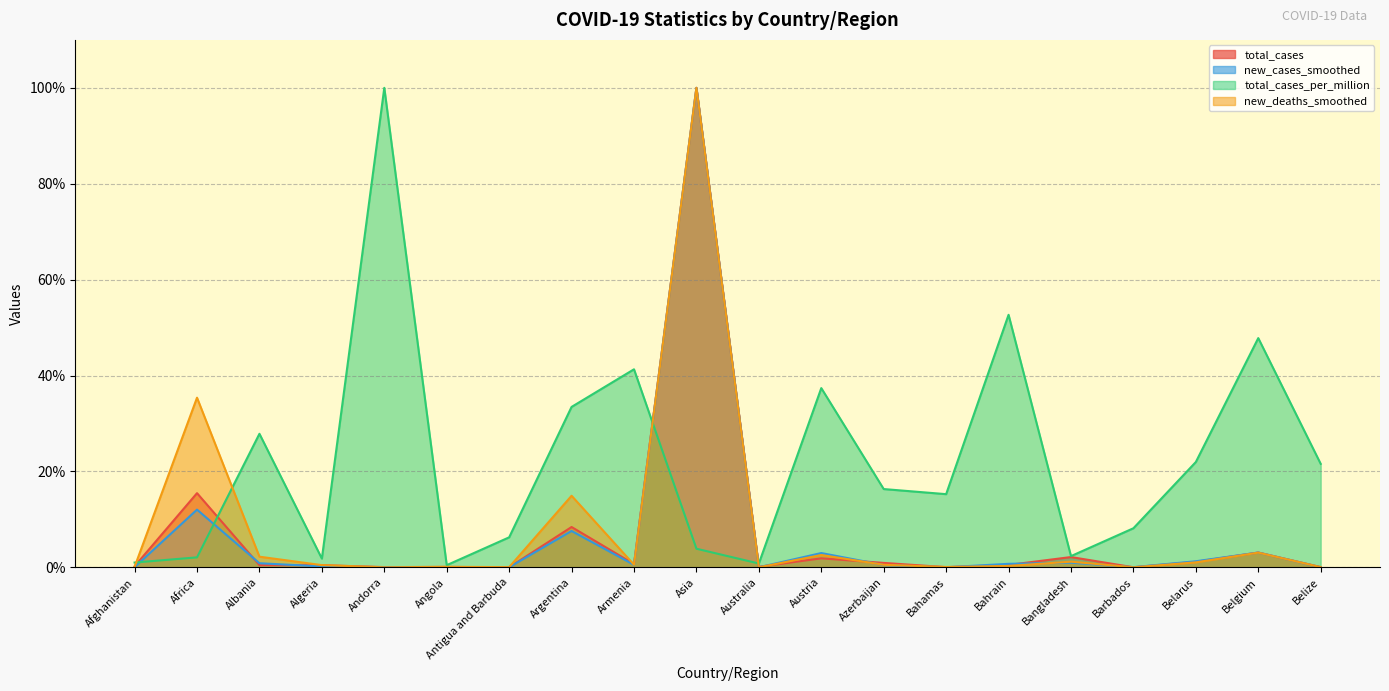

True or false: total_cases_per_million has a value of 10.6 at Bahamas.

False